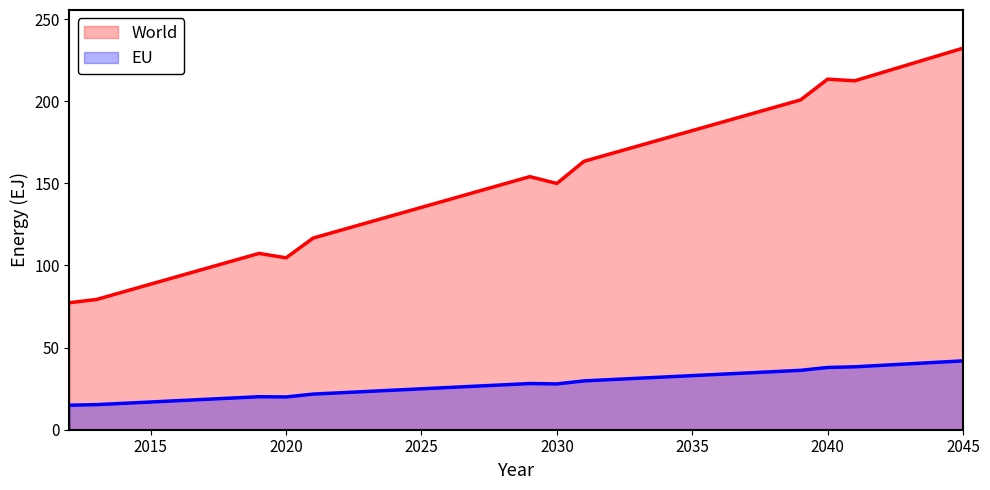

What is the difference between the maximum and minimum values in the World series?

155.0